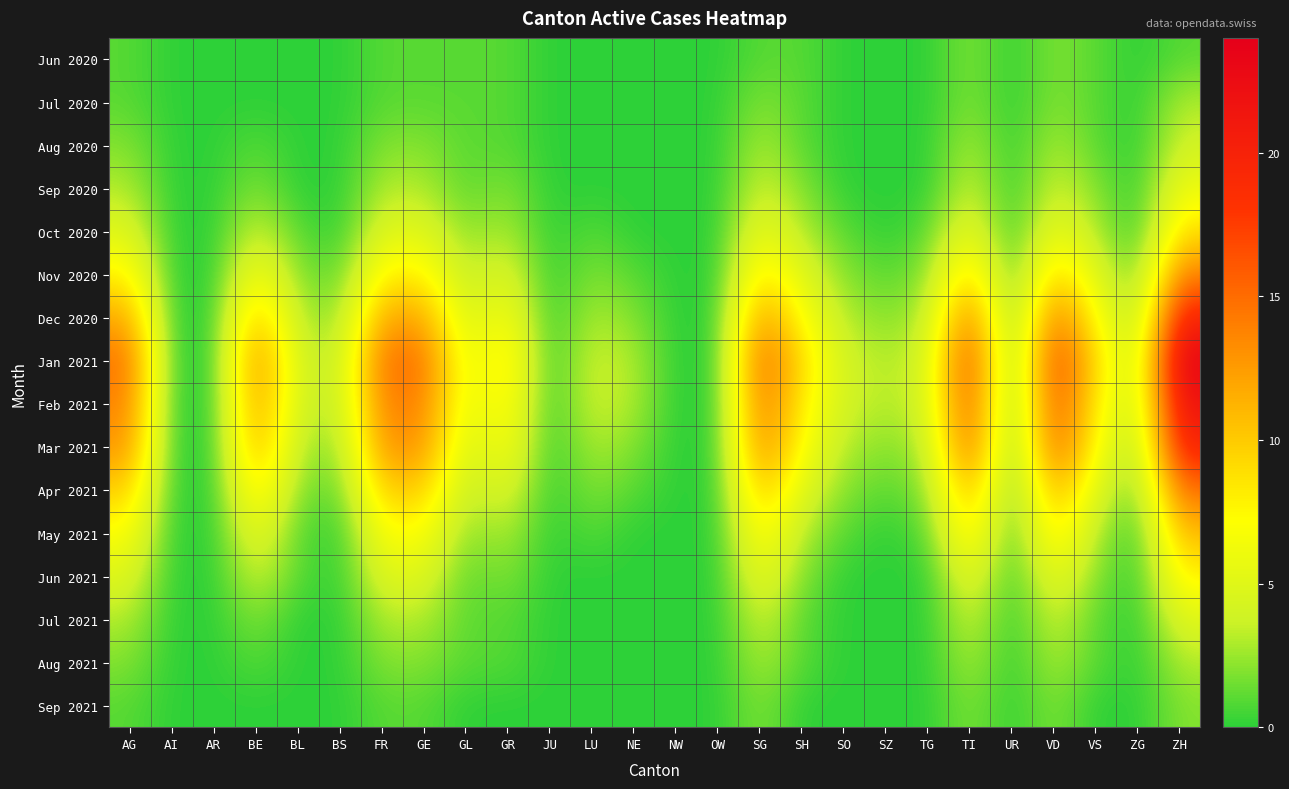

Which series has the largest total across all categories?

Jan 2021